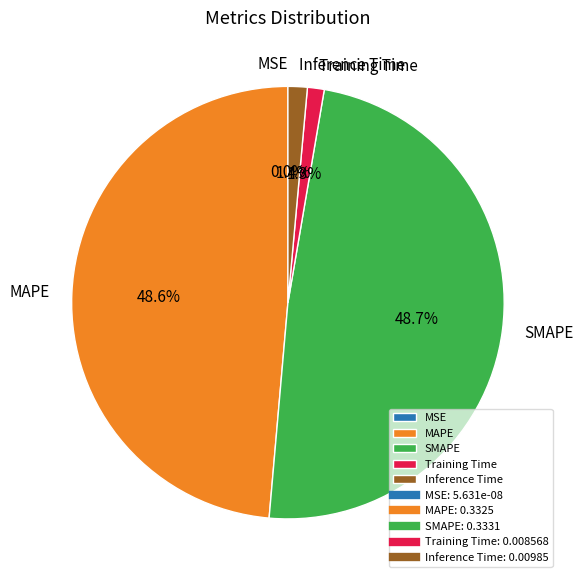

Does Training Time account for over 50% of the chart?

No